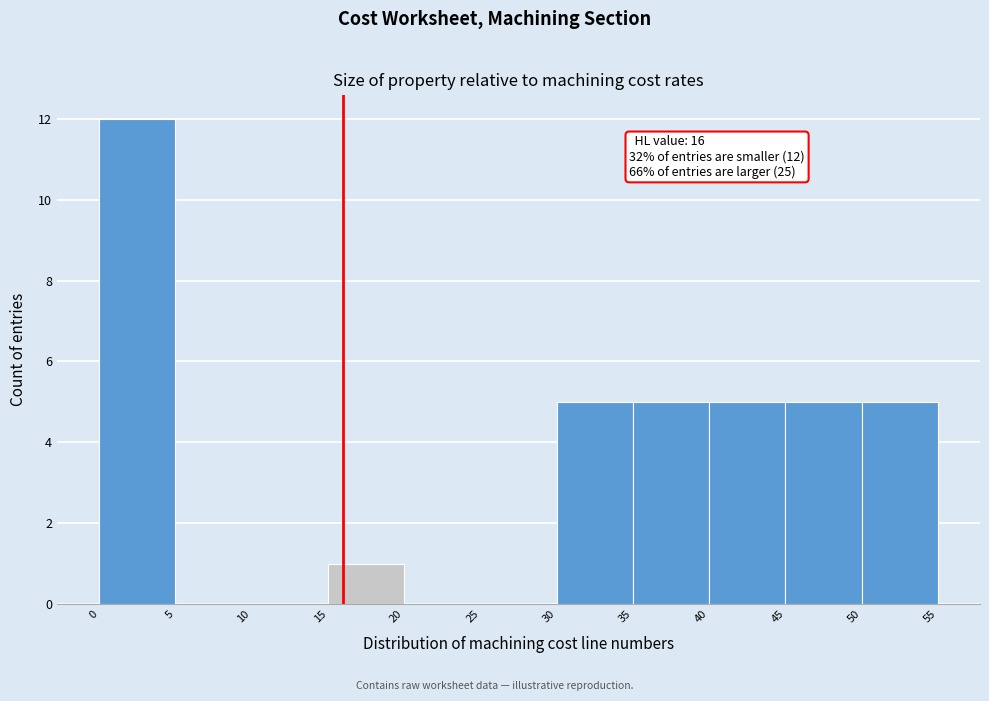

Which range on the x-axis has the tallest bar?

0 to 5